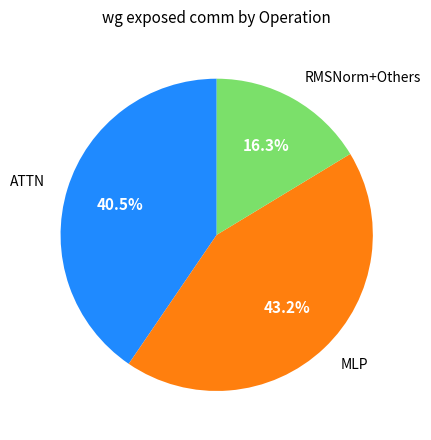

Is there any slice that represents more than half of the pie?

No